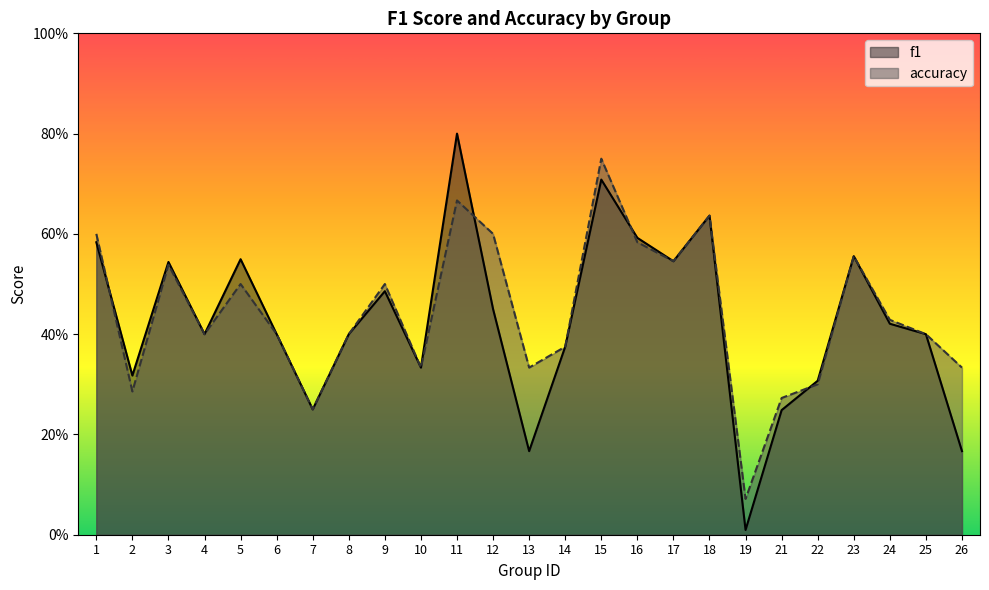

Between which two adjacent categories do accuracy and f1 first intersect?

1 and 2